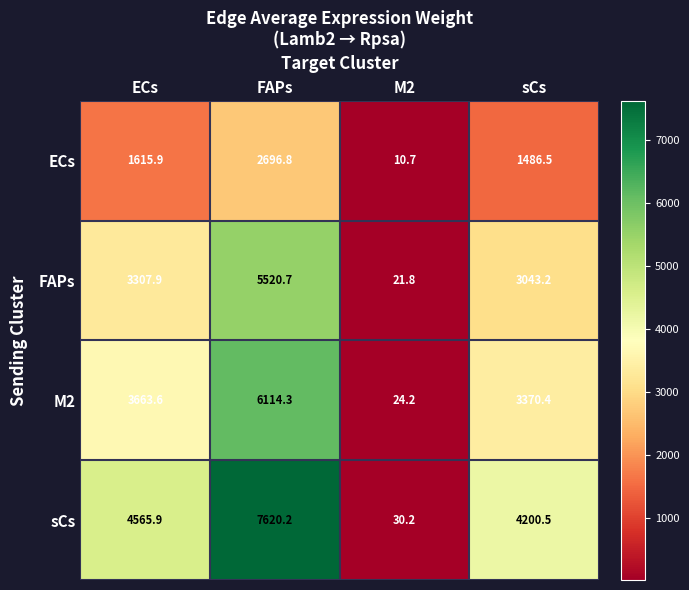

Reading right to left, extract all data points from this chart.

ECs: sCs=1486.5	M2=10.7	FAPs=2696.8	ECs=1615.9
FAPs: sCs=3043.2	M2=21.8	FAPs=5520.7	ECs=3307.9
M2: sCs=3370.4	M2=24.2	FAPs=6114.3	ECs=3663.6
sCs: sCs=4200.5	M2=30.2	FAPs=7620.2	ECs=4565.9